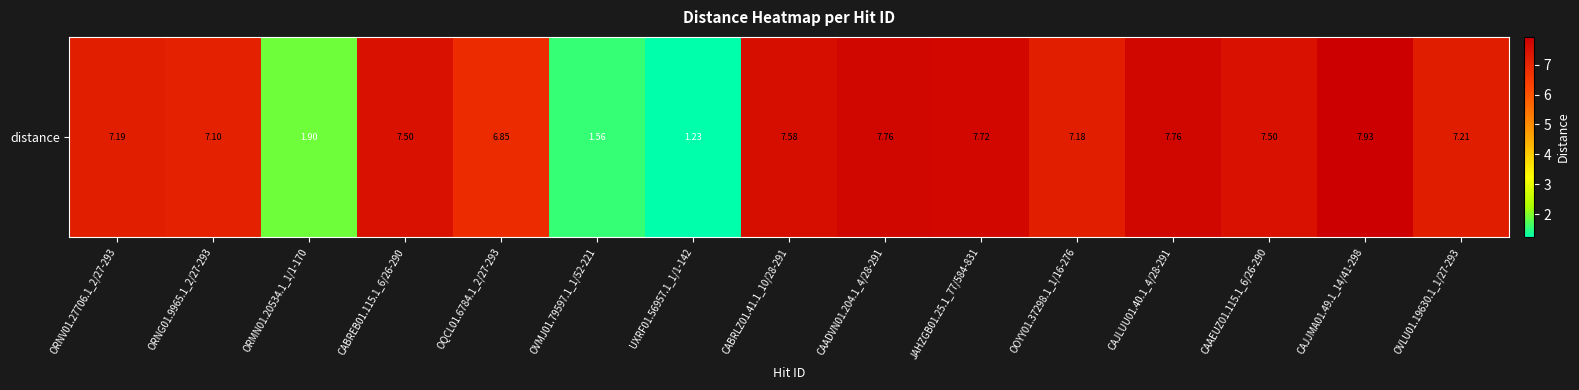

What is the difference between the second highest and minimum values?

6.5